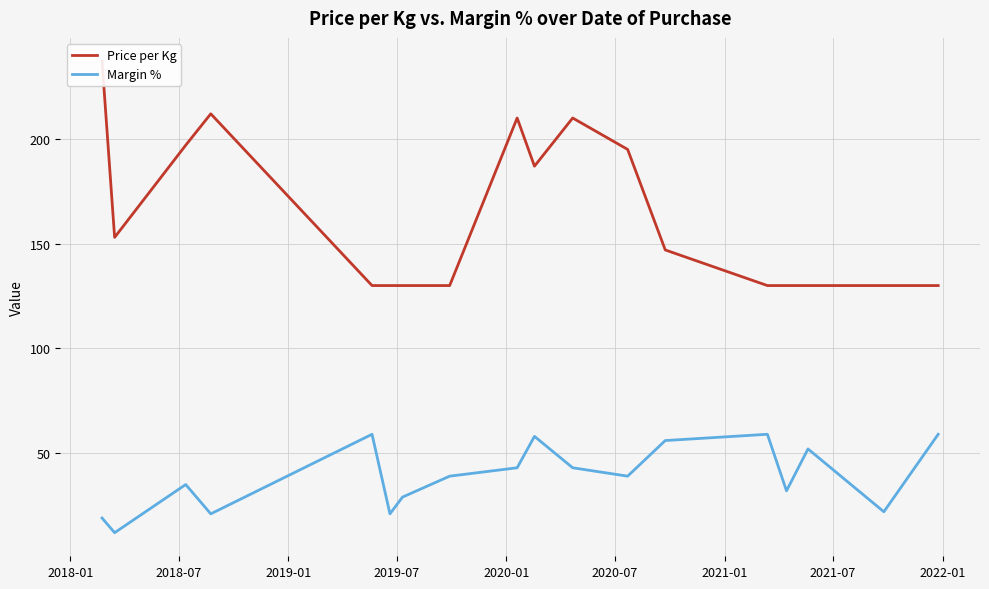

At how many categories does at least one series exceed 27?

18